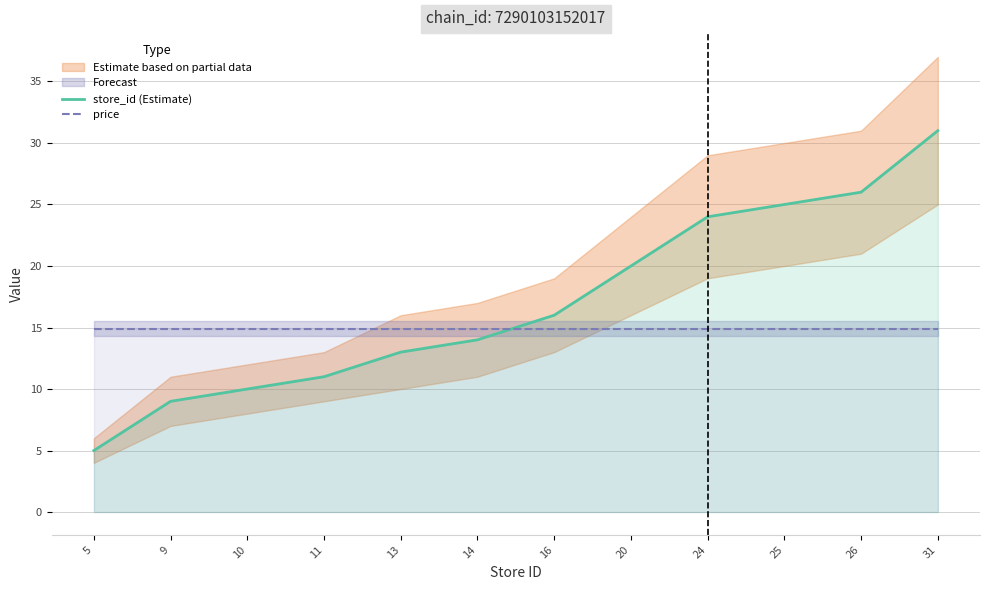

List the series in order of their overall mean, lowest first.

price, store_id (Estimate)